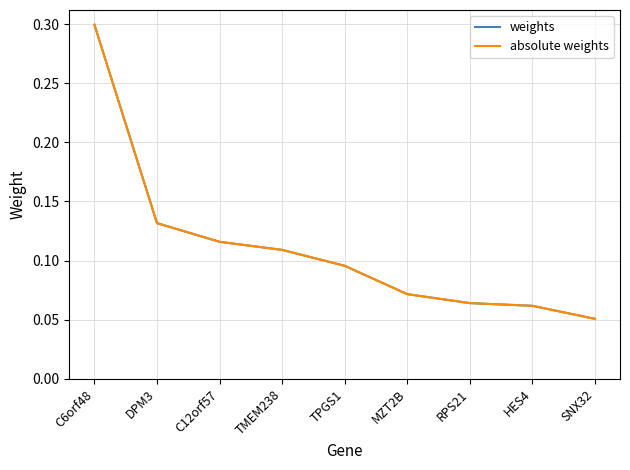

Does the chart have visible grid lines?

Yes